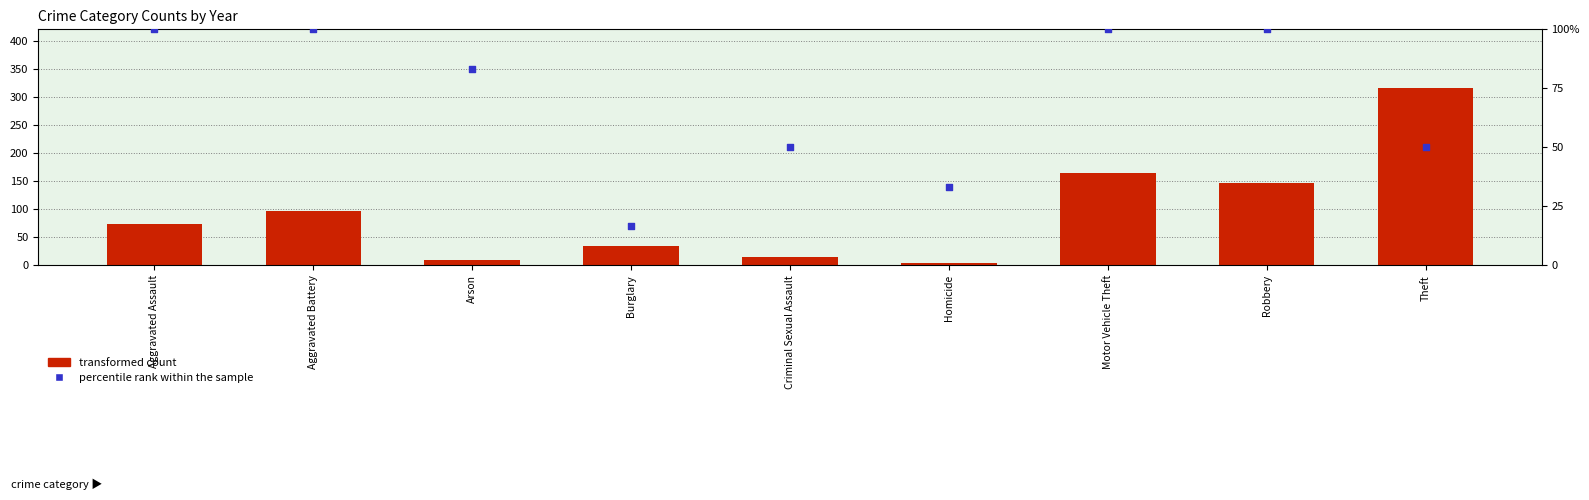

Which series has the widest spread of Y values?

transformed count